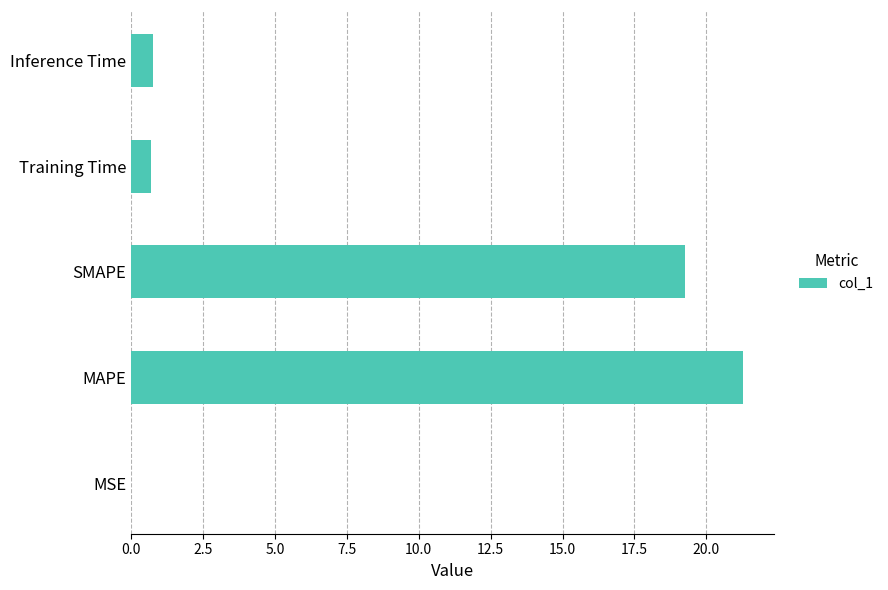

What is the sum of the values at Inference Time and SMAPE?

20.0